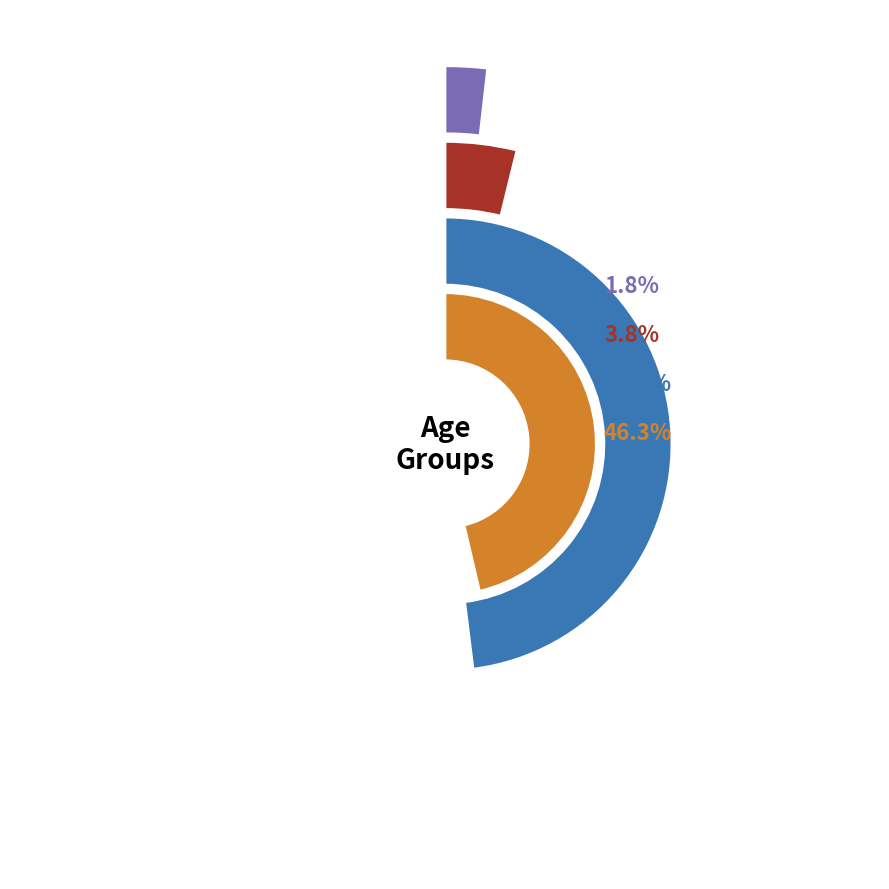

Is 16 the majority of the pie?

No